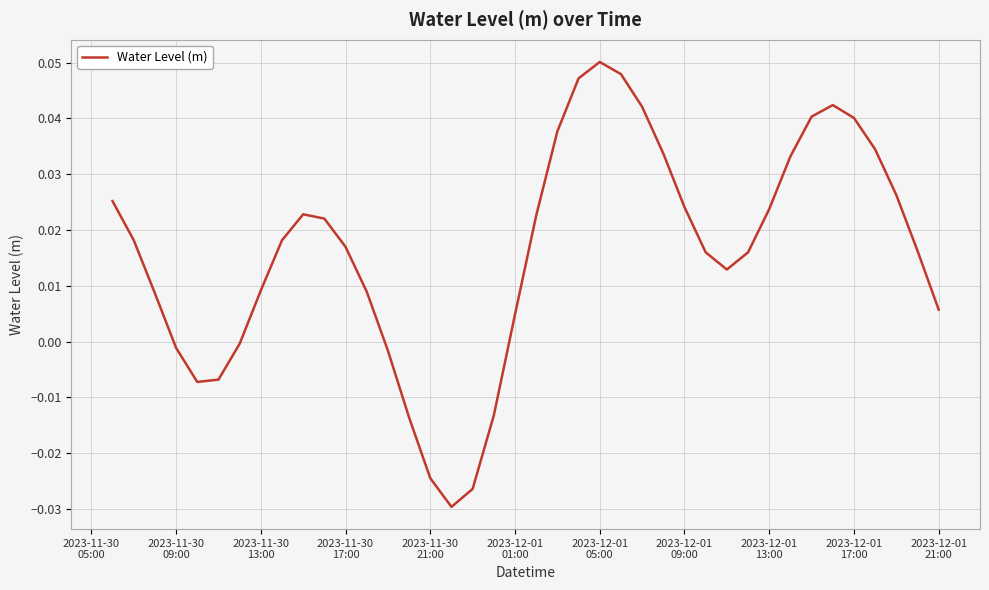

Reading left to right, list all the values displayed in this chart.

0.0	0.0	0.0	-0.0	-0.0	-0.0	-0.0	0.0	0.0	0.0	0.0	0.0	0.0	-0.0	-0.0	-0.0	-0.0	-0.0	-0.0	0.0	0.0	0.0	0.0	0.1	0.0	0.0	0.0	0.0	0.0	0.0	0.0	0.0	0.0	0.0	0.0	0.0	0.0	0.0	0.0	0.0